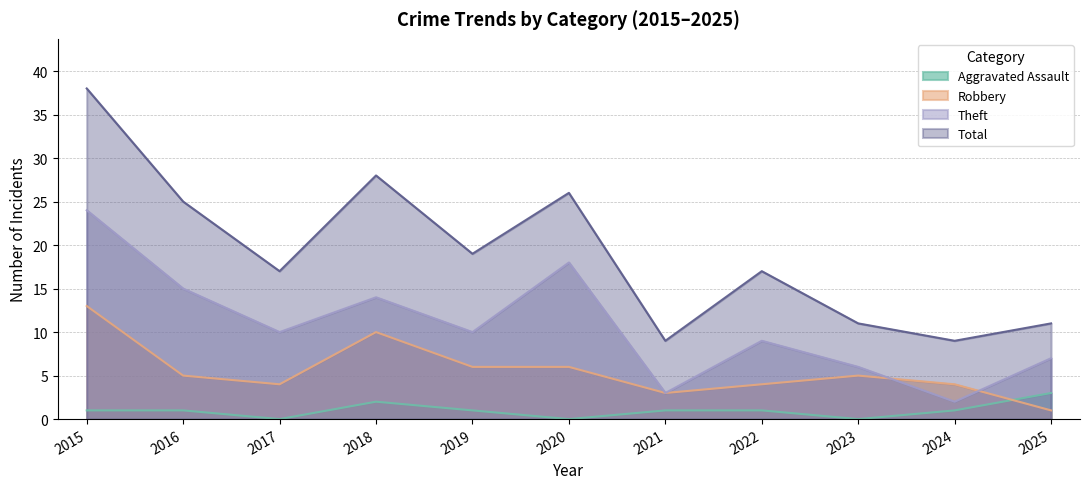

What is the average value of the Aggravated Assault series?

1